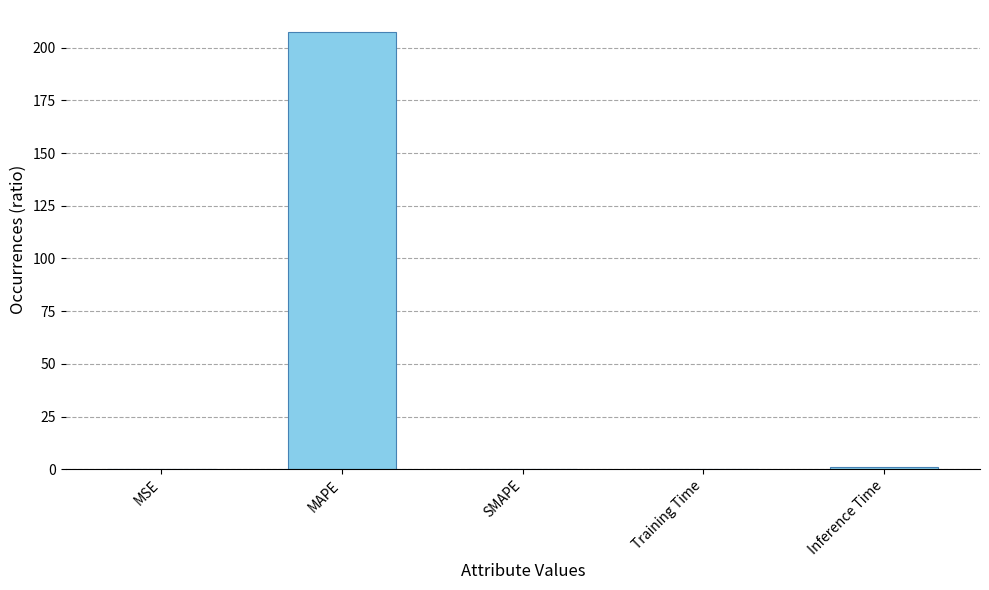

Which has a higher value, MAPE or Training Time?

MAPE